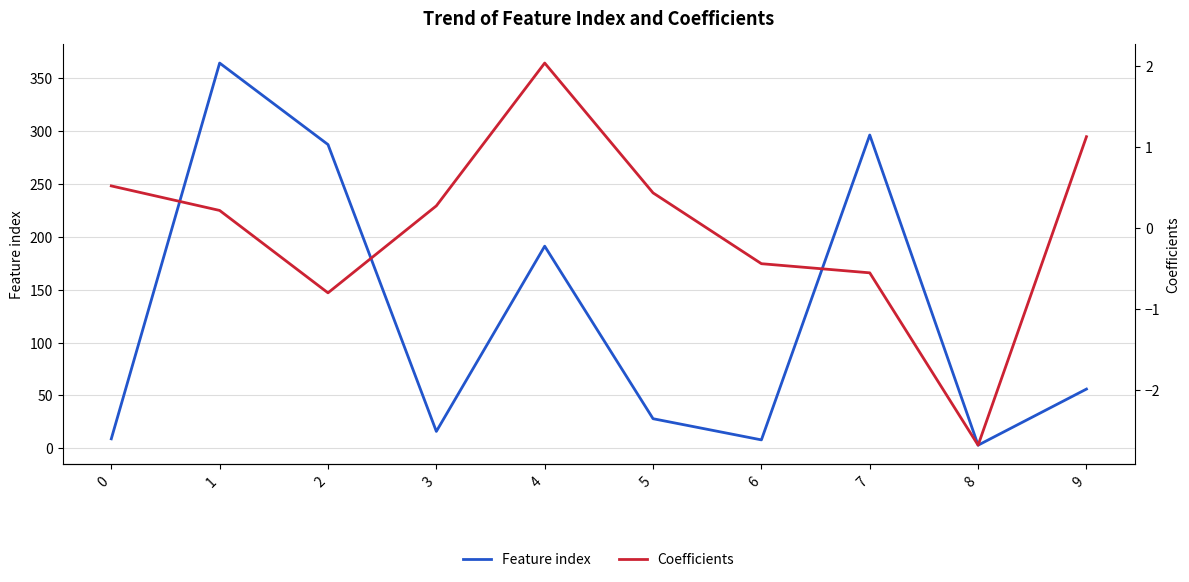

The value of Feature index at 4 is 310.1. True or false?

False